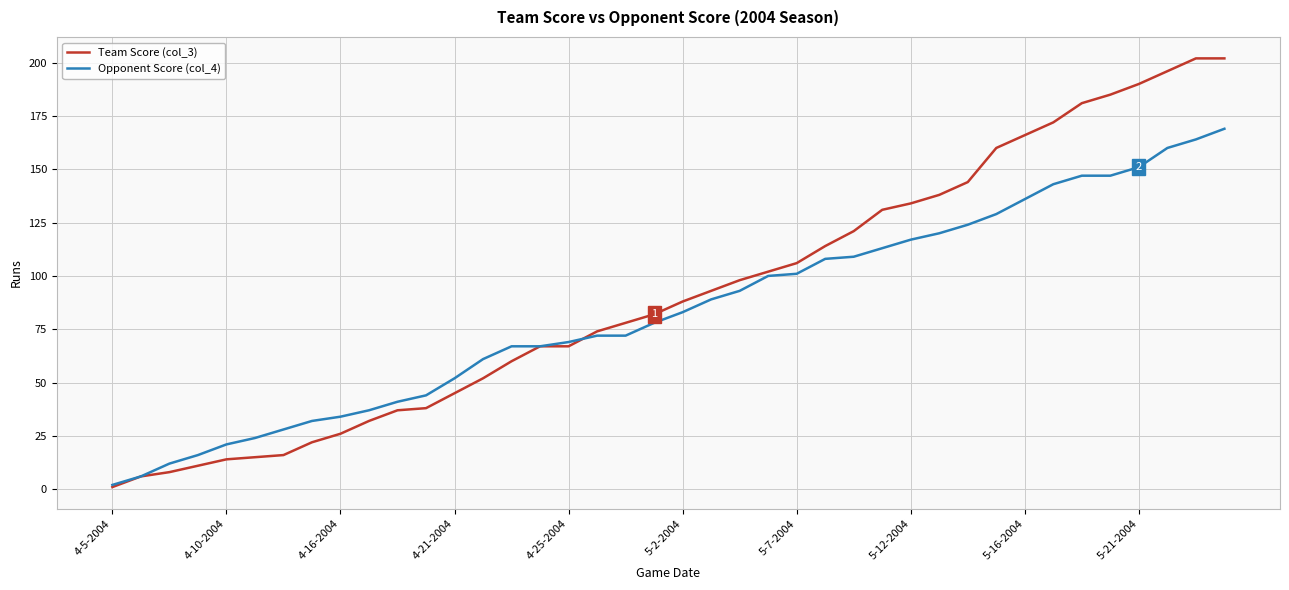

What is the average value of the Opponent Score (col_4) series?

83